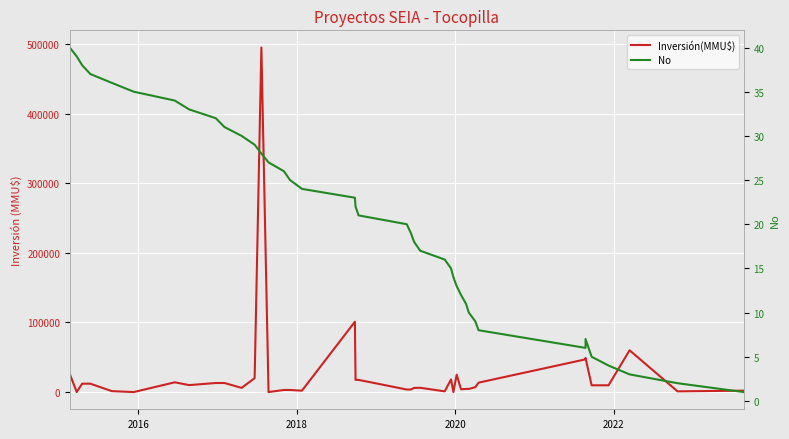

What is the greatest value displayed?

495000